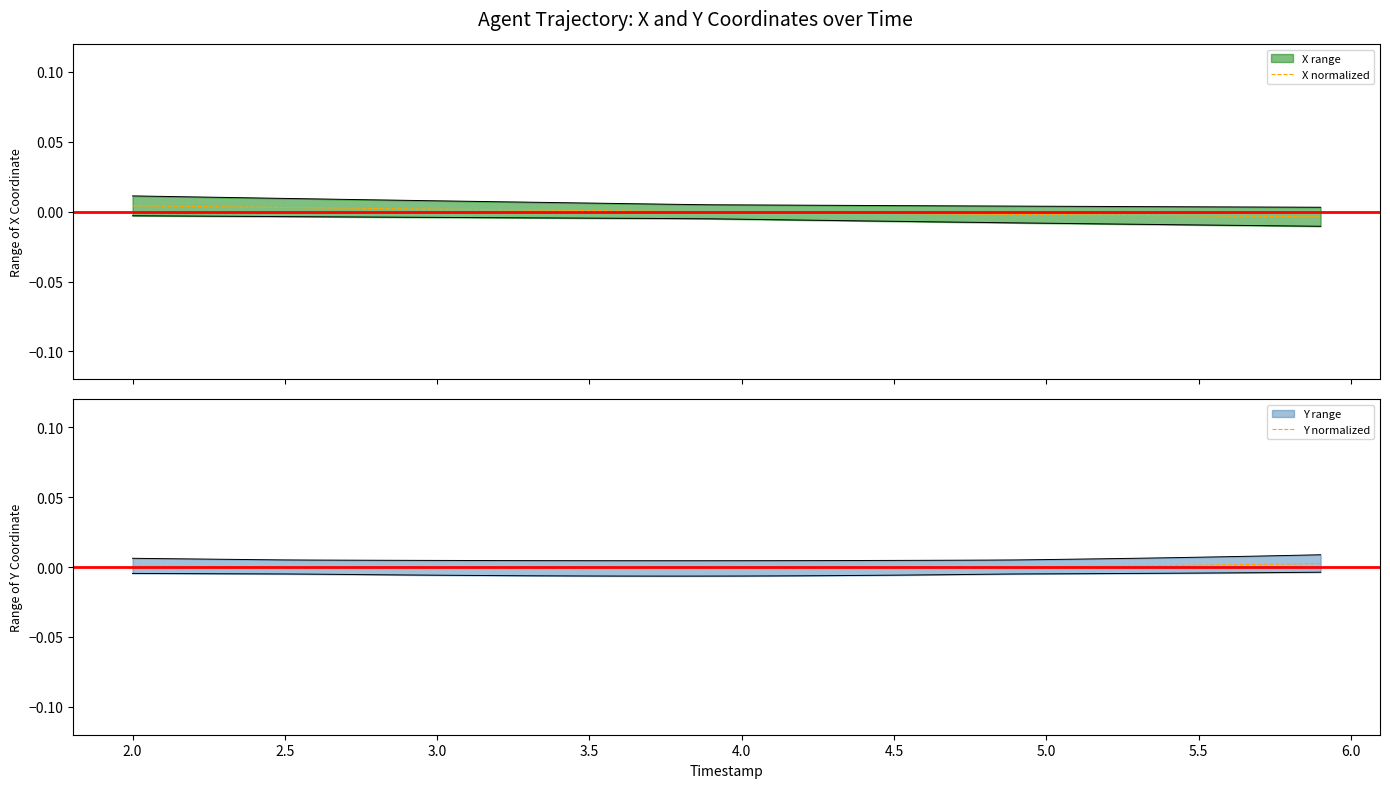

How many categories are shown in the chart?

40